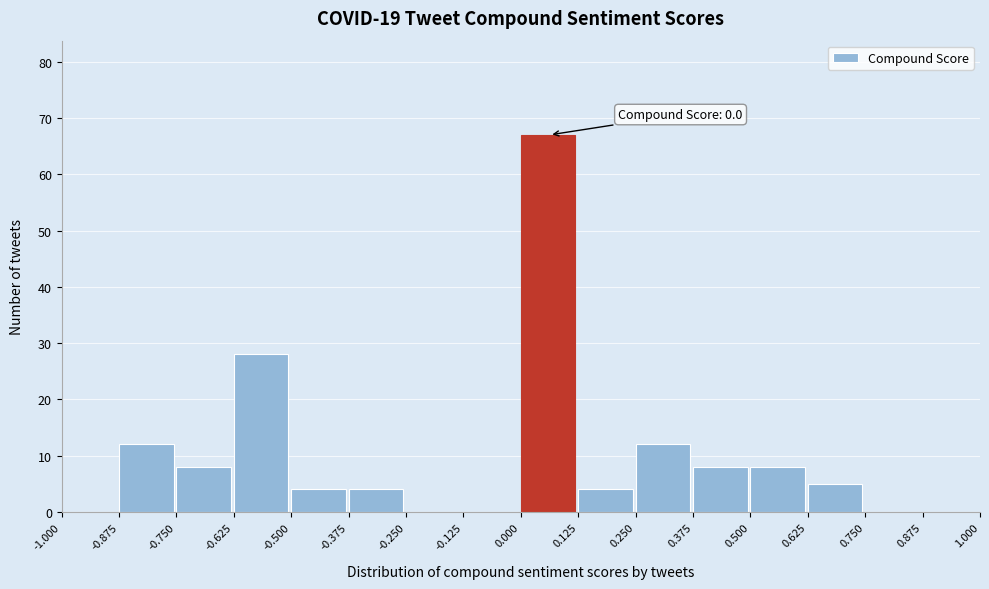

Over which range of the x-axis is the bar tallest?

0.000 to 0.125